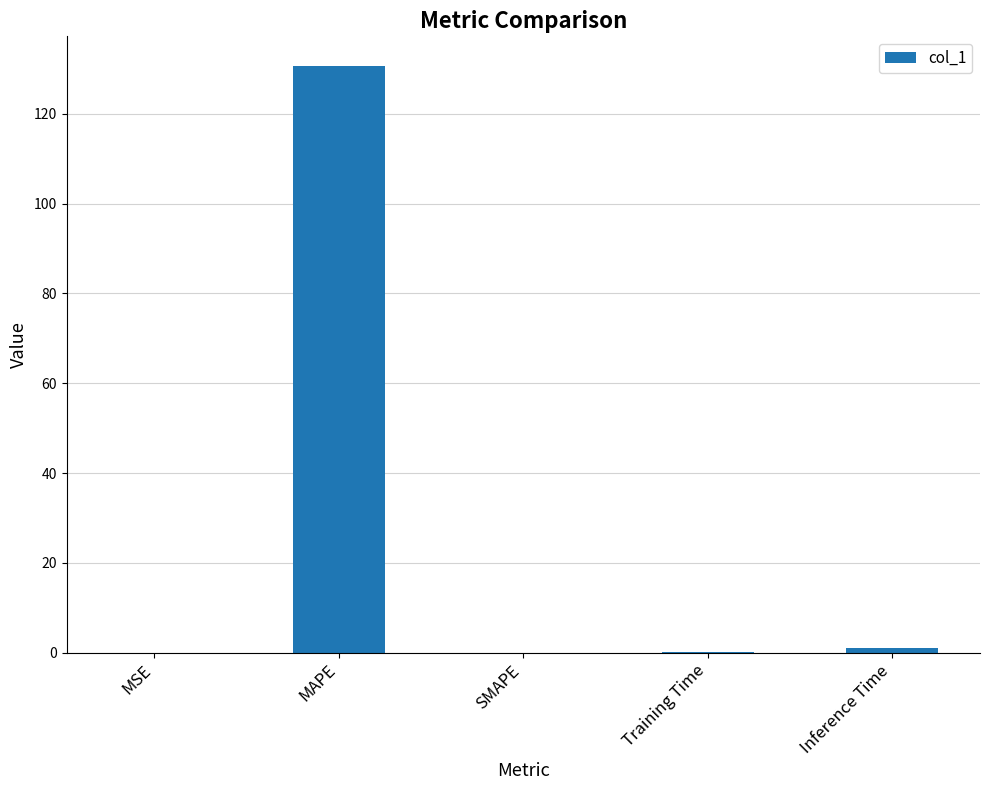

How many distinct data groups are displayed?

1